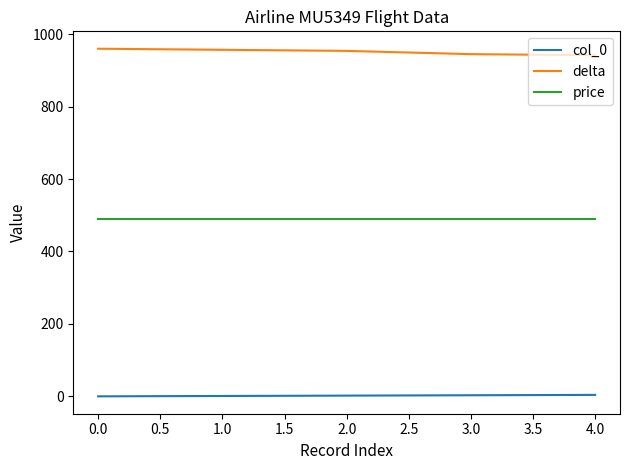

True or false: delta and col_0 cross at least once.

False